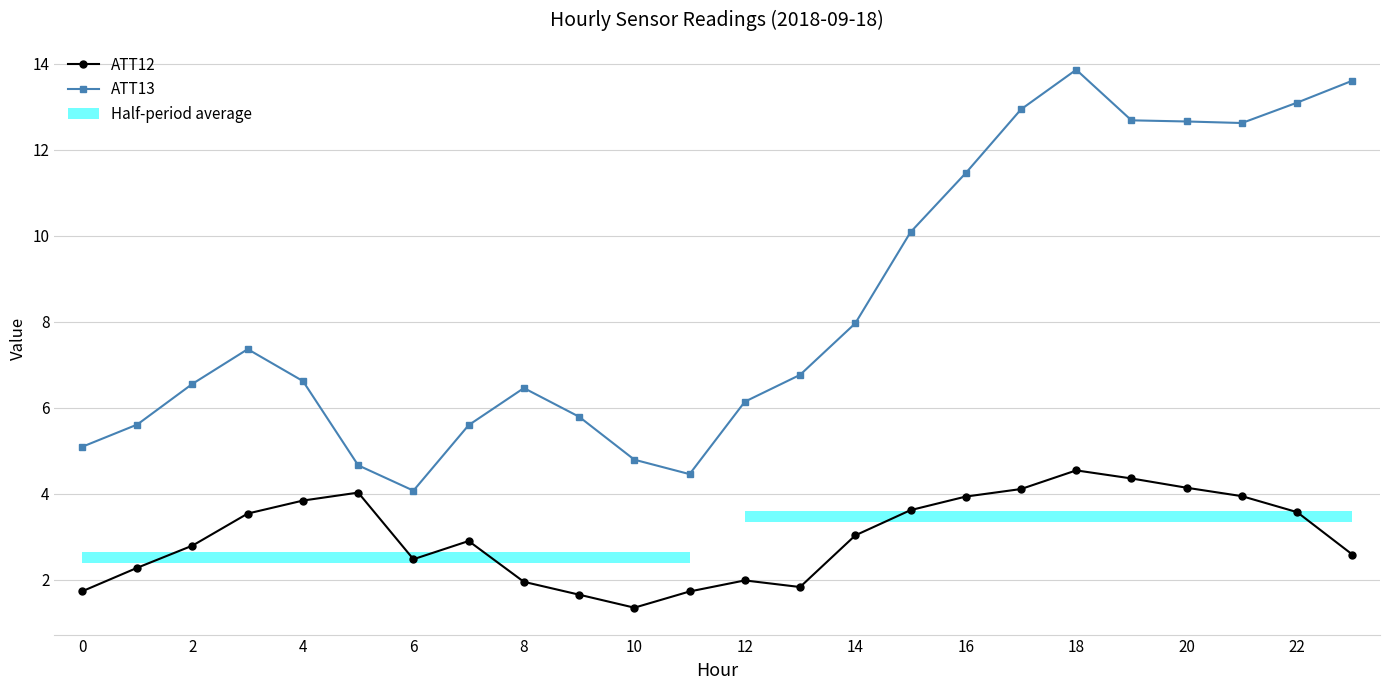

Which label corresponds to the largest value in the chart?

18